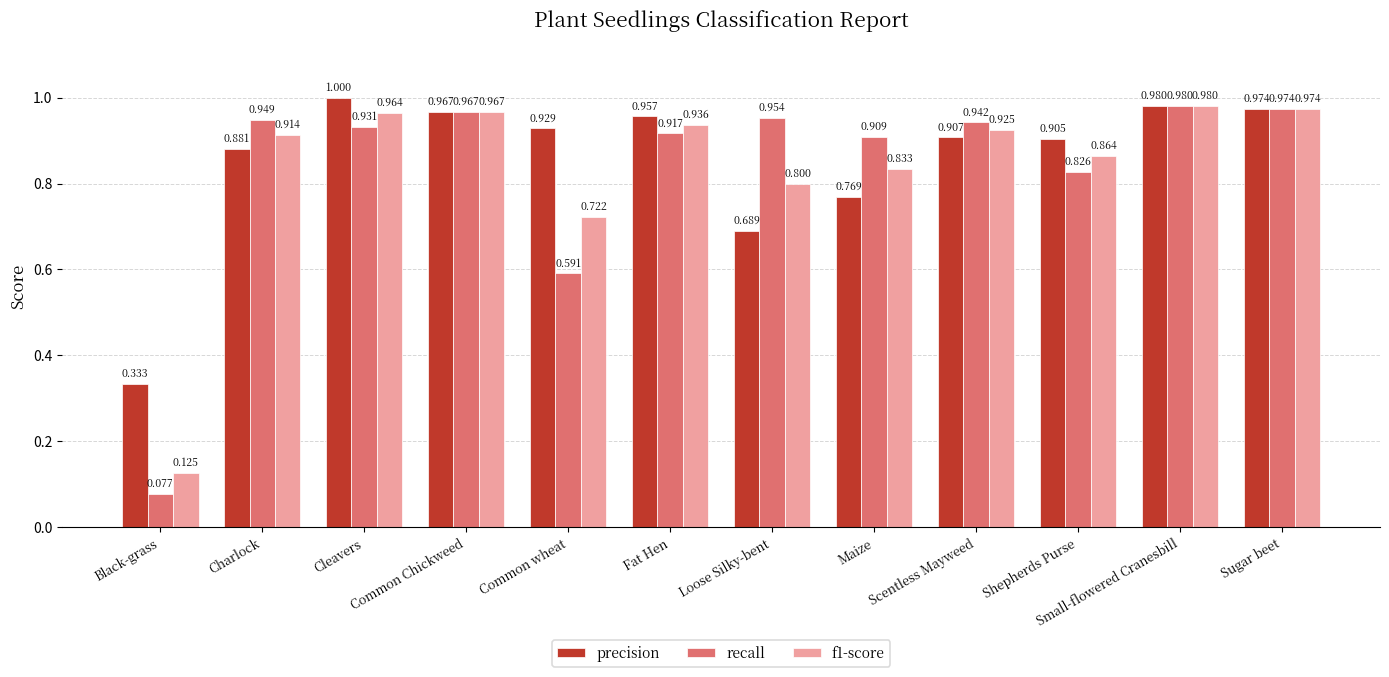

Rank the series at Shepherds Purse from highest to lowest value.

precision, f1-score, recall